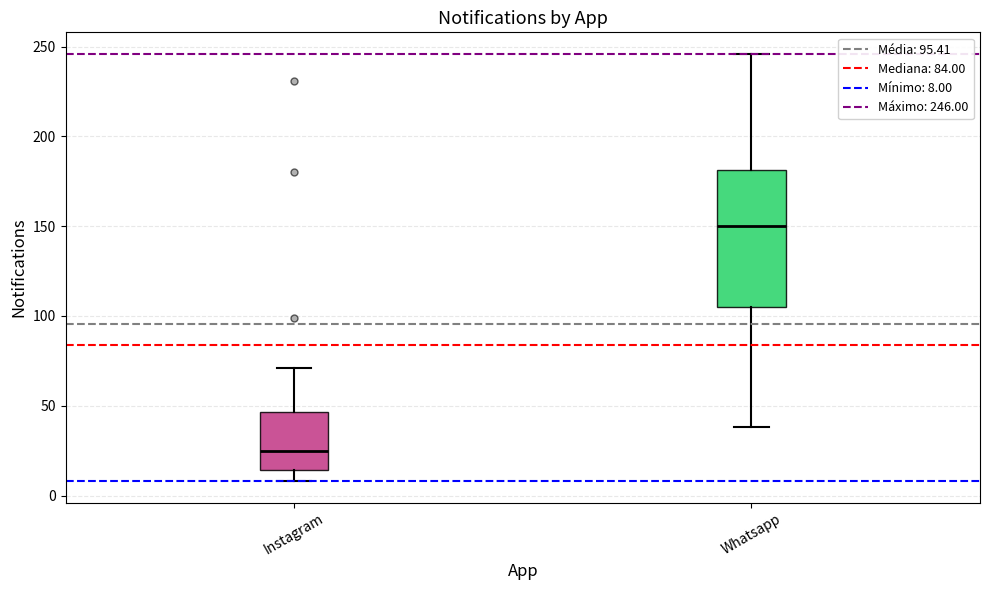

Where does the lower whisker of the box for Instagram end on the y-axis? The values are not printed on the chart, so give them approximately, as read against the axis.

10